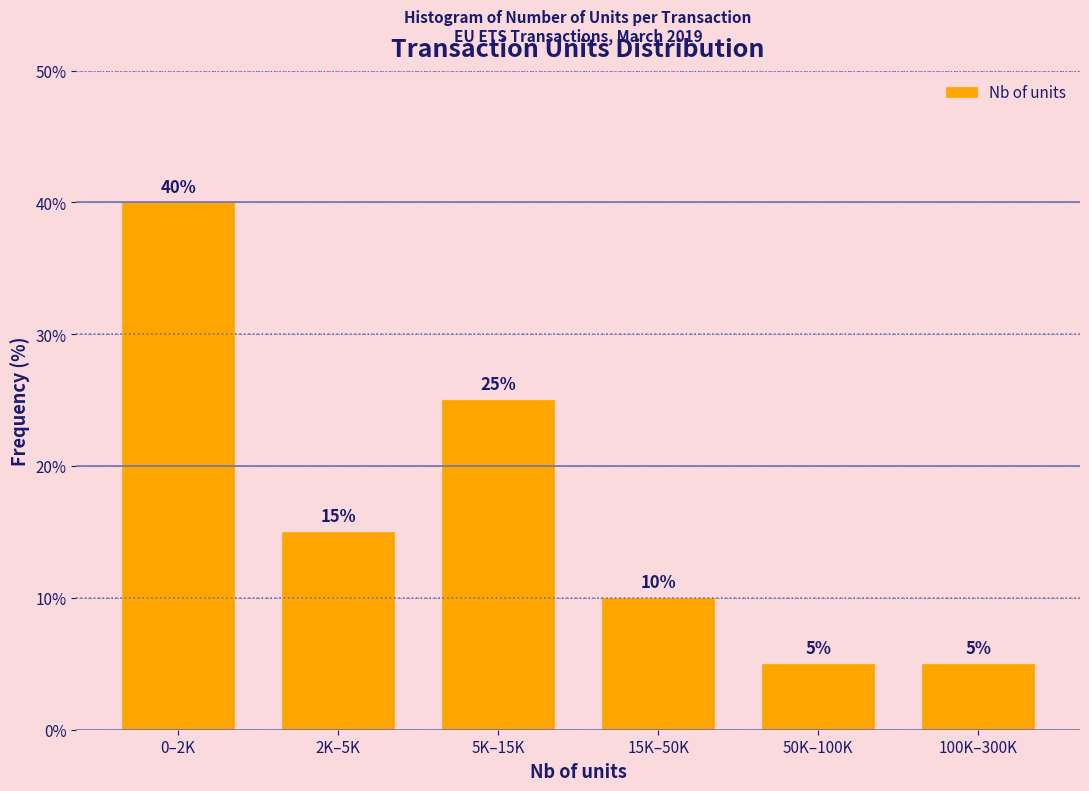

Reading right to left, list all the values displayed in this chart.

5	5	10	25	15	40